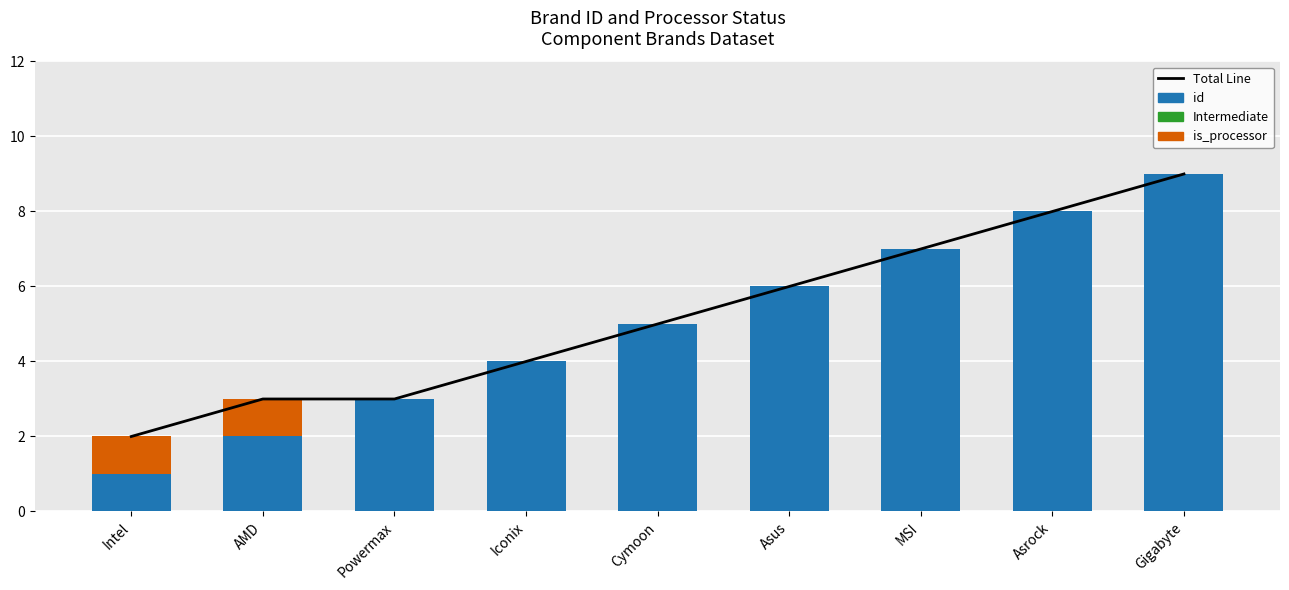

How many groups of bars are there?

9